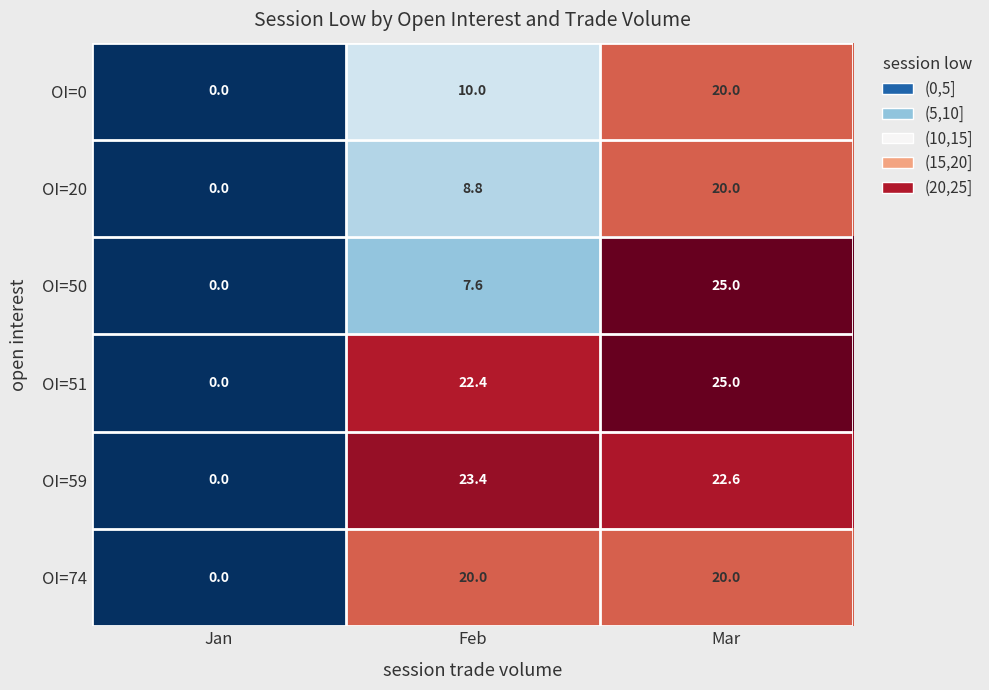

At which category is the sum across all series the highest?

Mar